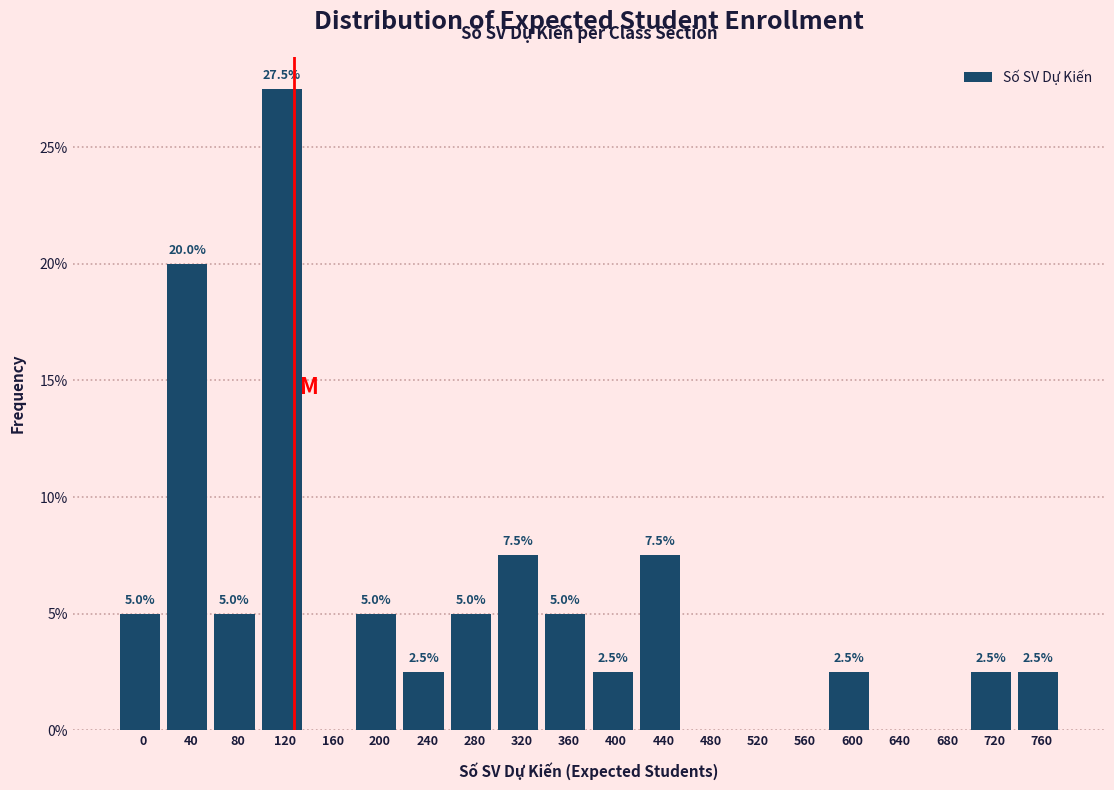

Reading left to right, list all the values displayed in this chart.

0=5.0	40=20.0	80=5.0	120=27.5	160=0.0	200=5.0	240=2.5	280=5.0	320=7.5	360=5.0	400=2.5	440=7.5	480=0.0	520=0.0	560=0.0	600=2.5	640=0.0	680=0.0	720=2.5	760=2.5